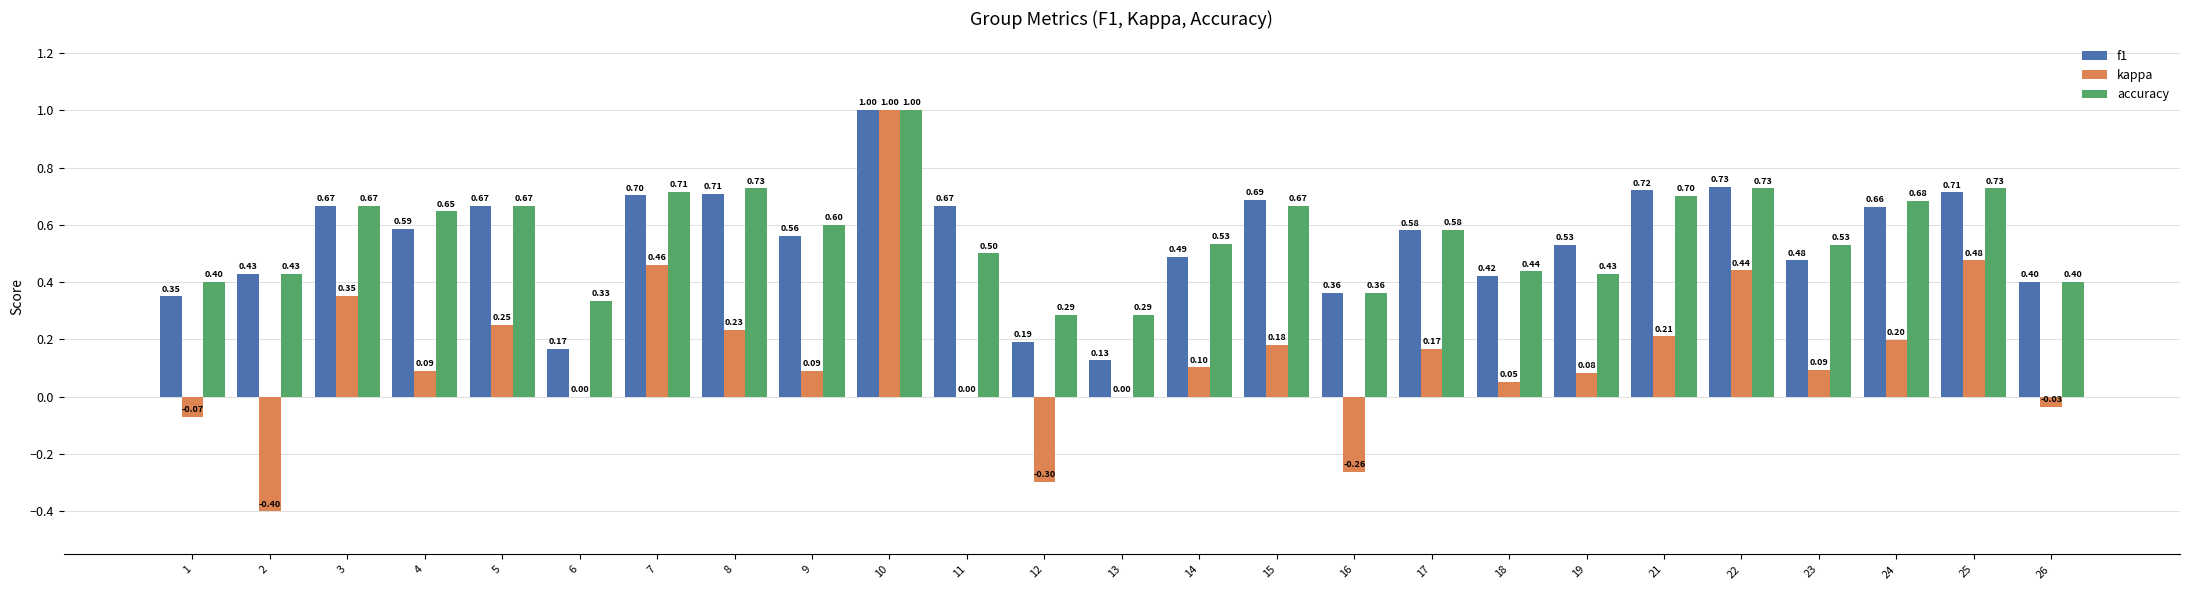

What is the sum of the accuracy values at 5 and 12?

1.0